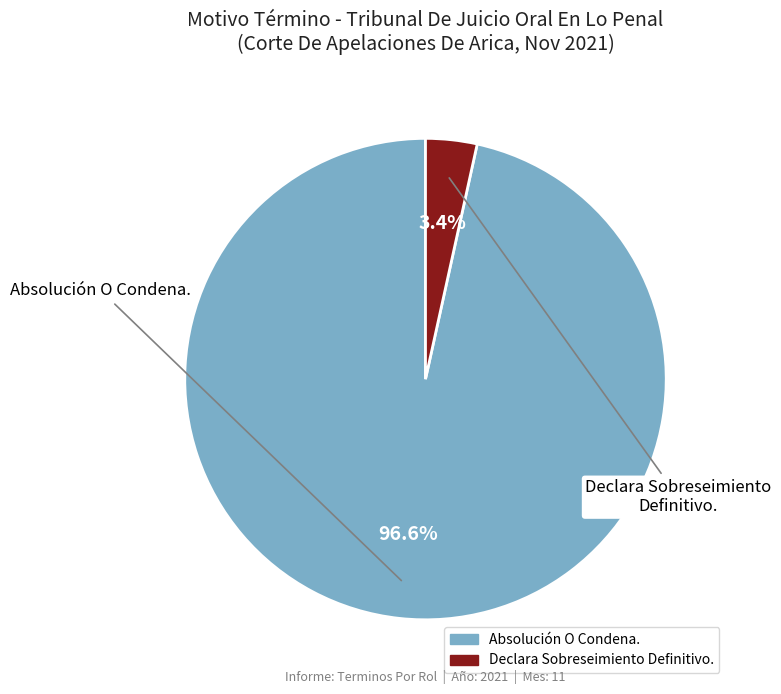

What percentage is the Declara Sobreseimiento Definitivo. slice, to the nearest percent?

3%